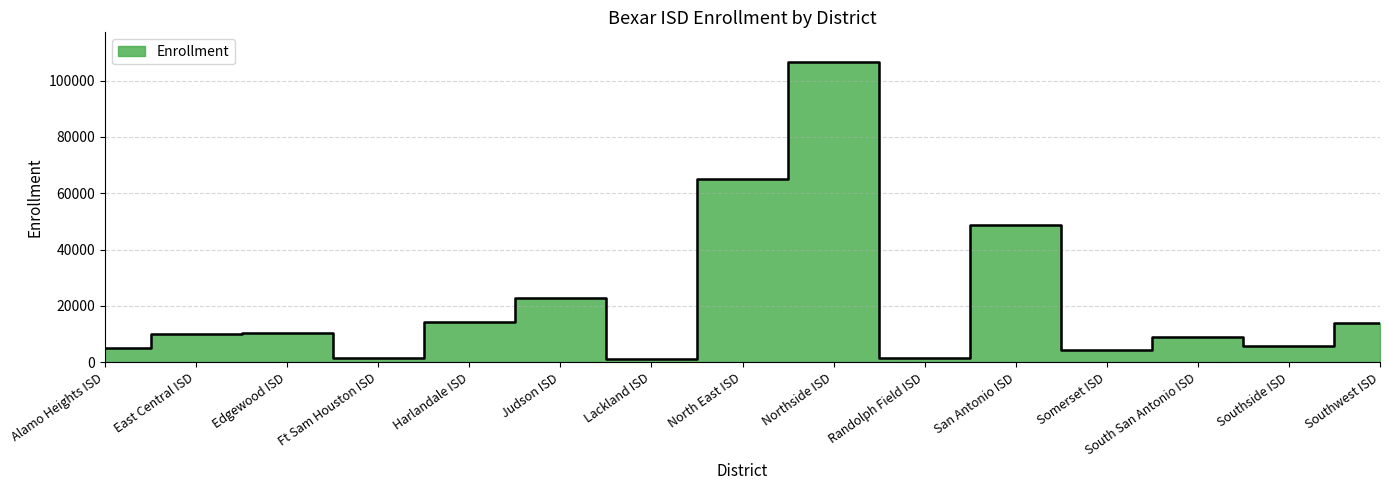

How many interior local peaks (higher than both neighbors) does the data have?

5